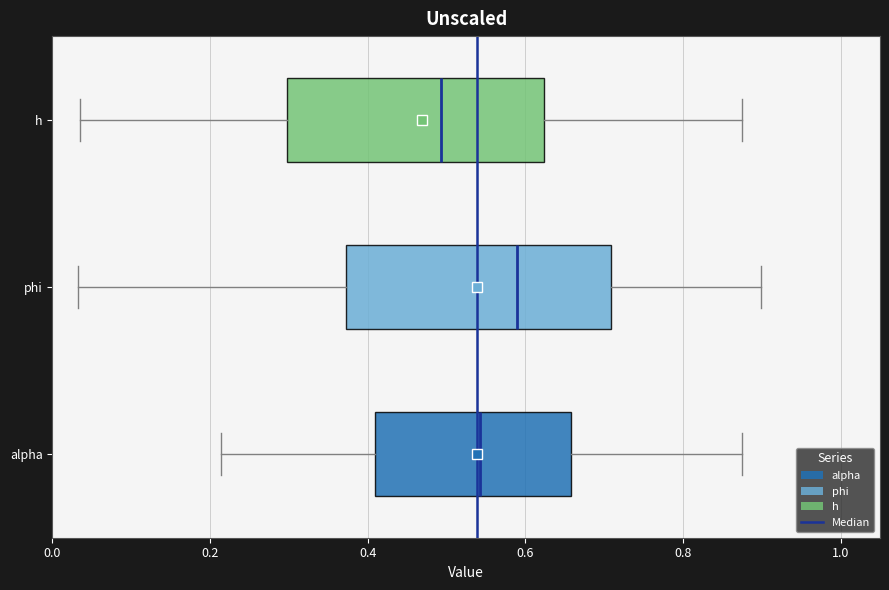

Which box has the furthest to the left median line?

h